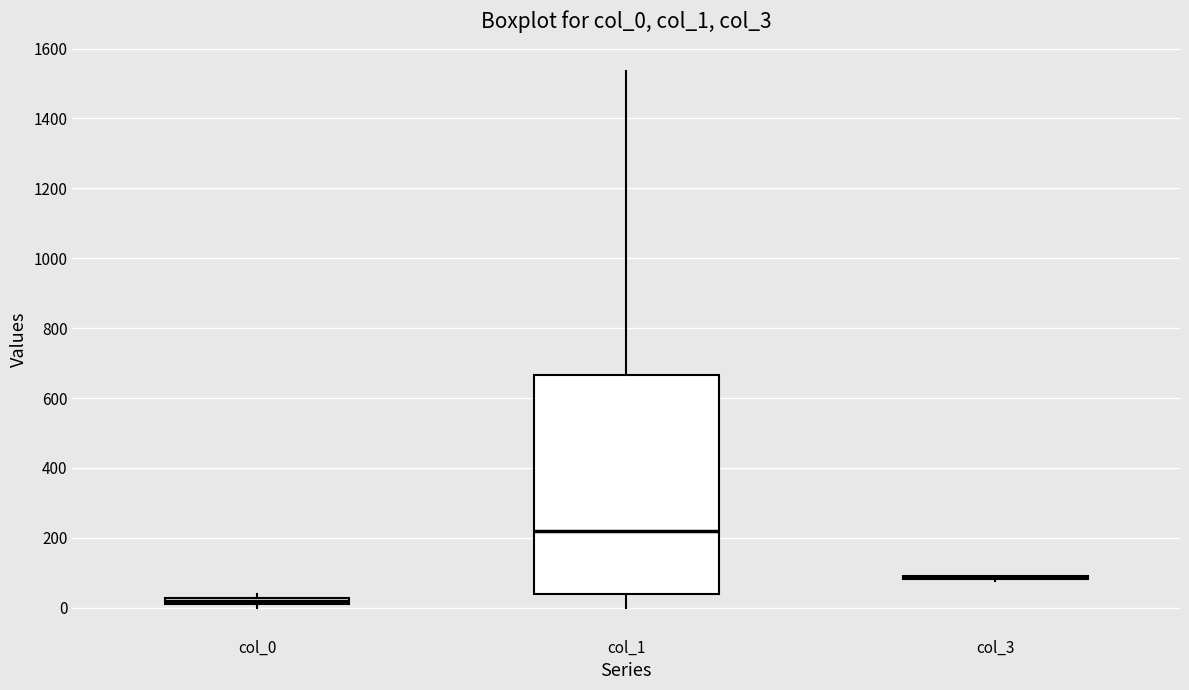

Comparing the boxes themselves (not the whiskers), which one is the tallest?

col_1